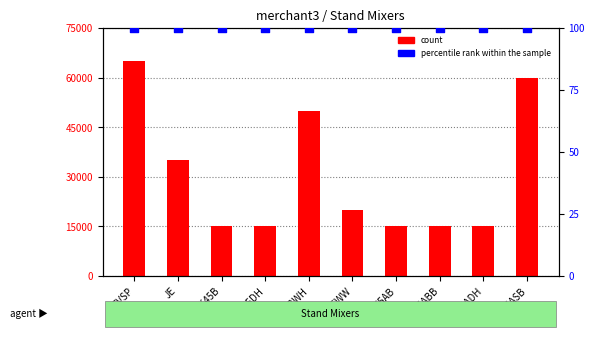

Which series reaches the maximum Y coordinate?

count